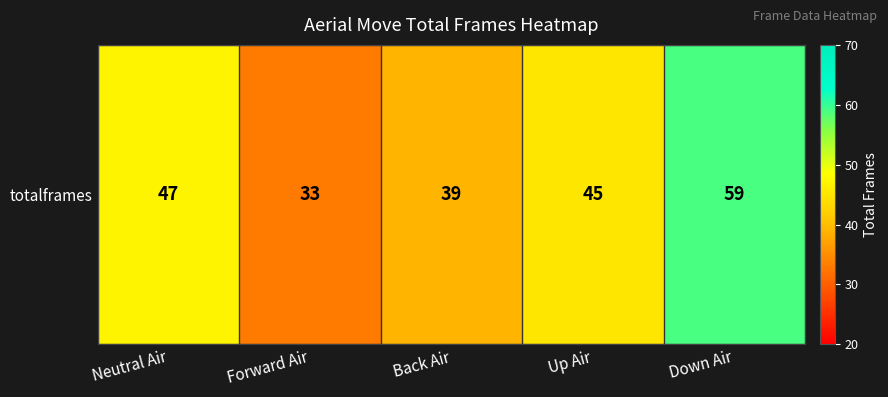

Reading left to right, transcribe all the data shown in this chart.

Neutral Air=47	Forward Air=33	Back Air=39	Up Air=45	Down Air=59